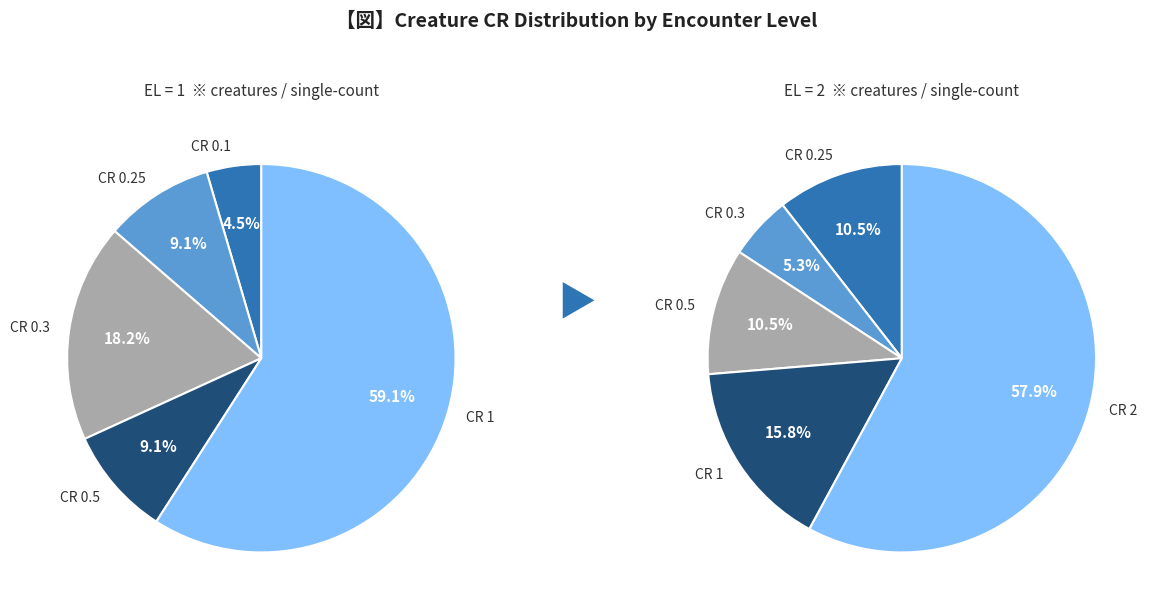

To the nearest percent, what percentage of the pie is CR 0.5?

9%